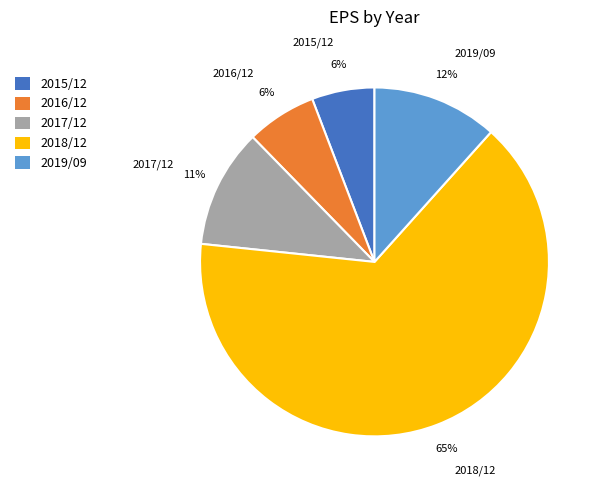

The 2017/12 slice represents 11% of the pie. True or false?

True